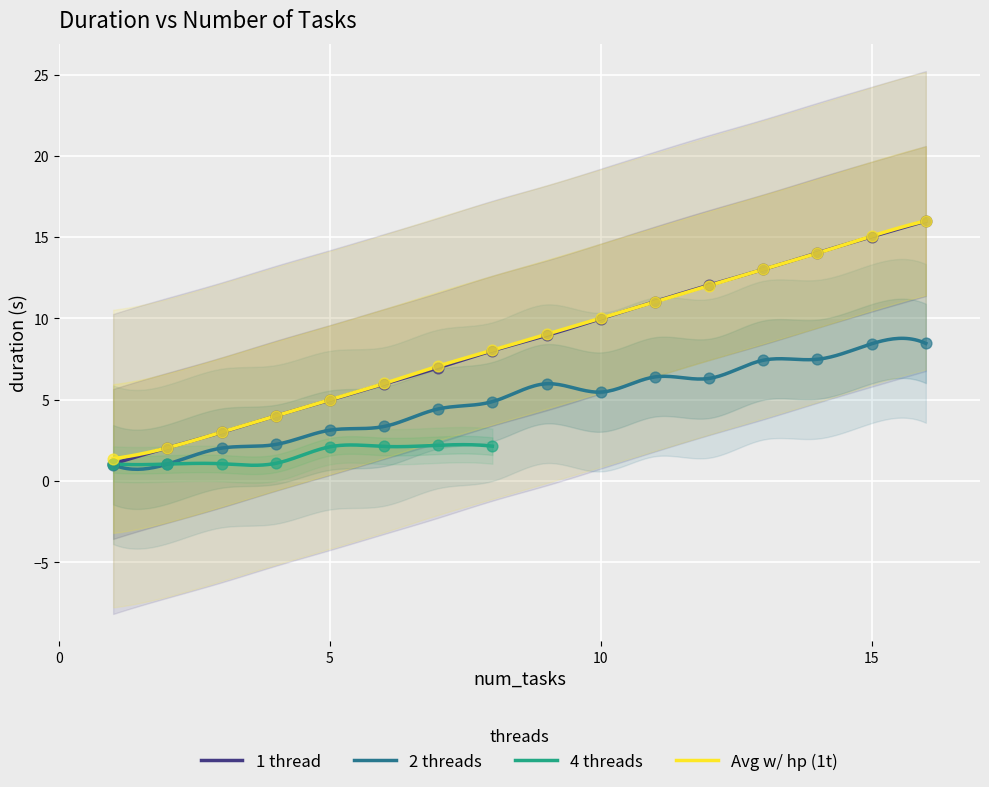

Which series contains the lowest Y value?

2 threads